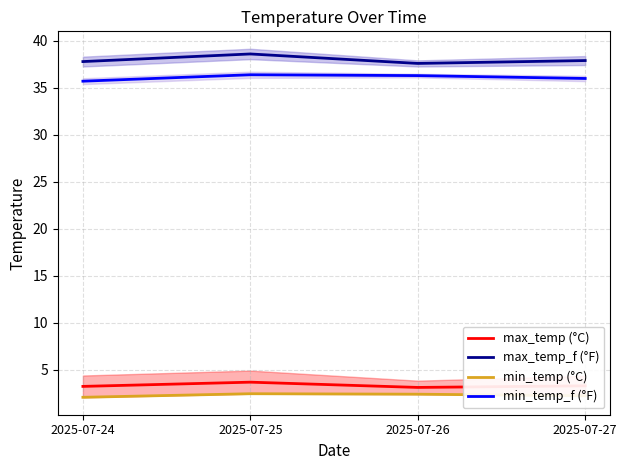

At which label does min_temp_f (°F) first exceed 36?

2025-07-25